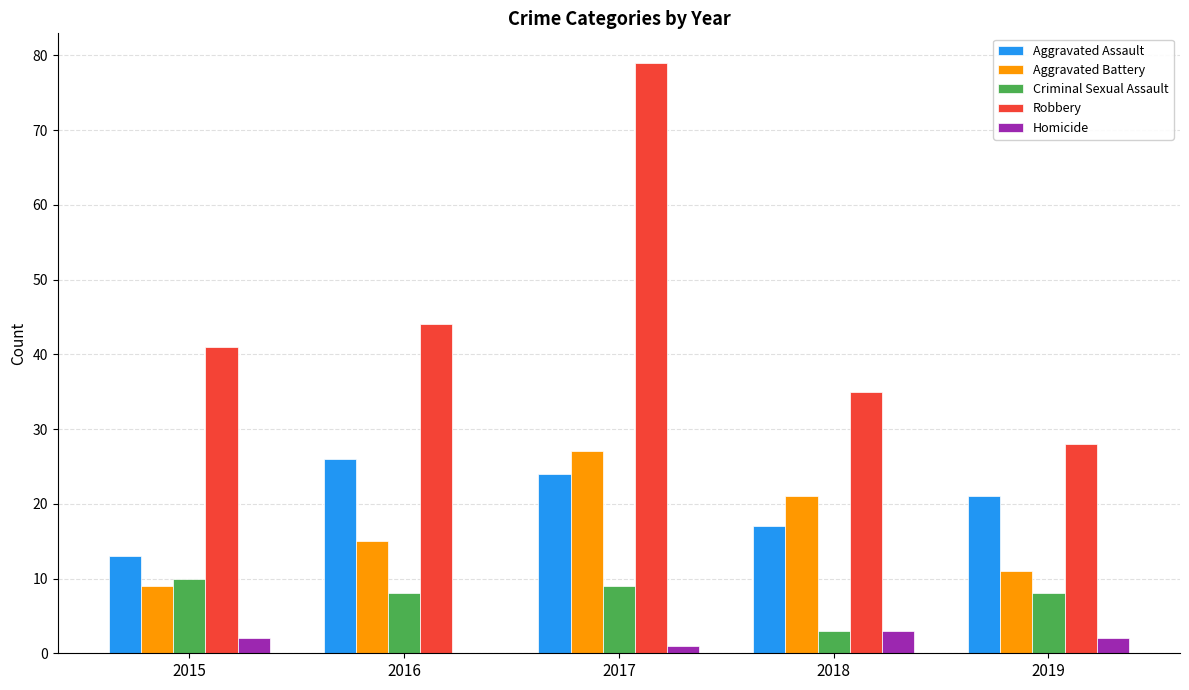

What is the spread (max minus min) of values at 2017?

78